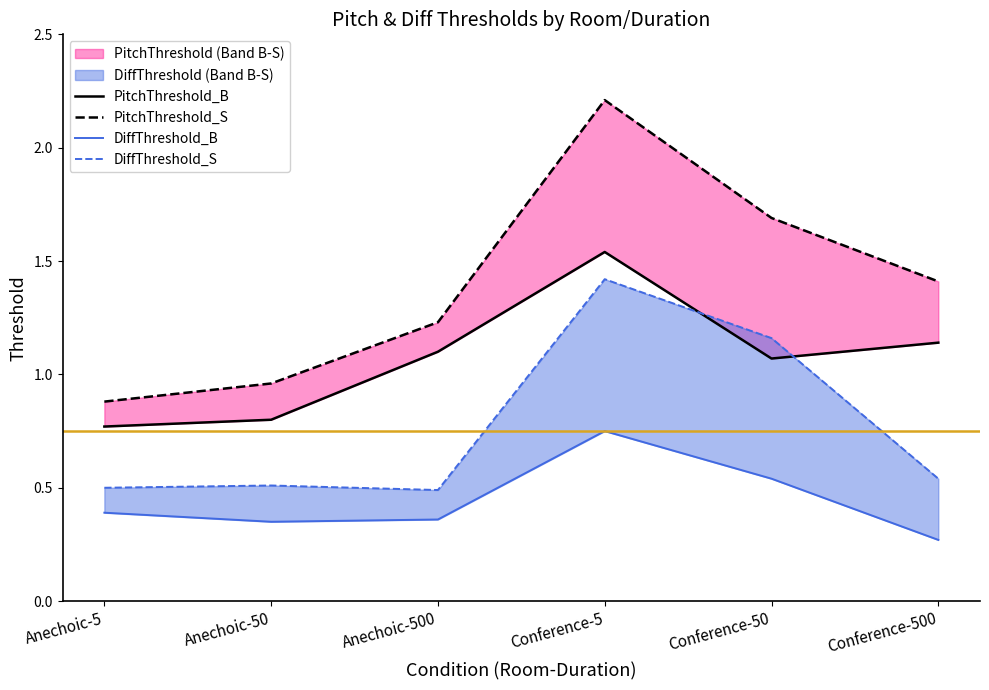

What is the difference between the second highest and second lowest values in the PitchThreshold_B series?

0.3